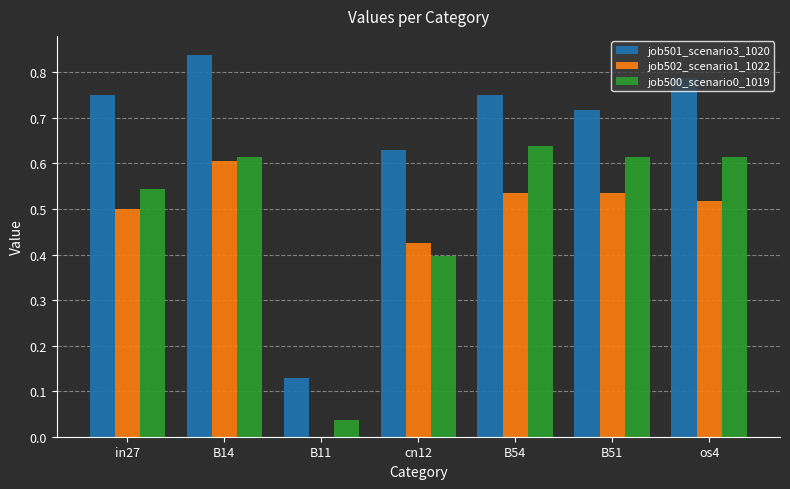

The value of job502_scenario1_1022 at in27 is 0.5. True or false?

True